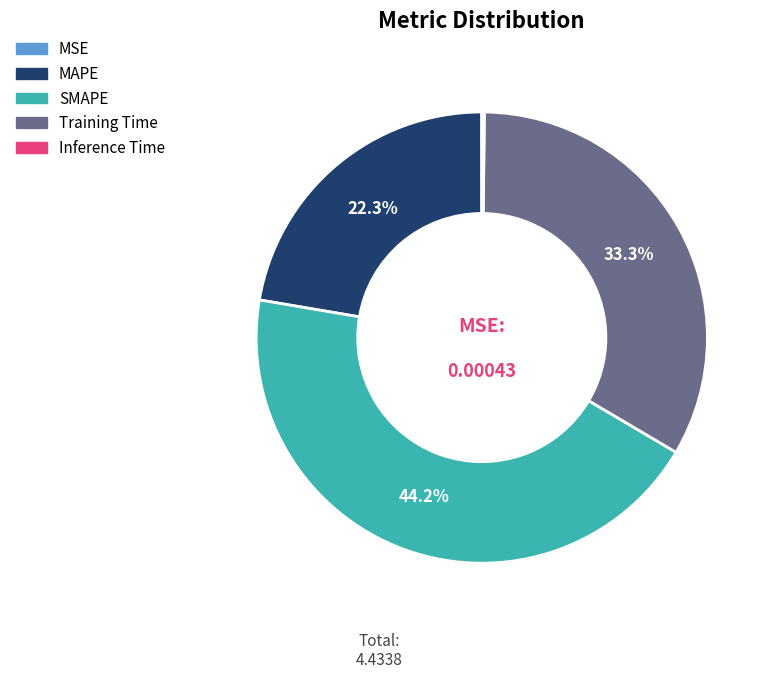

Which slice is the largest?

SMAPE